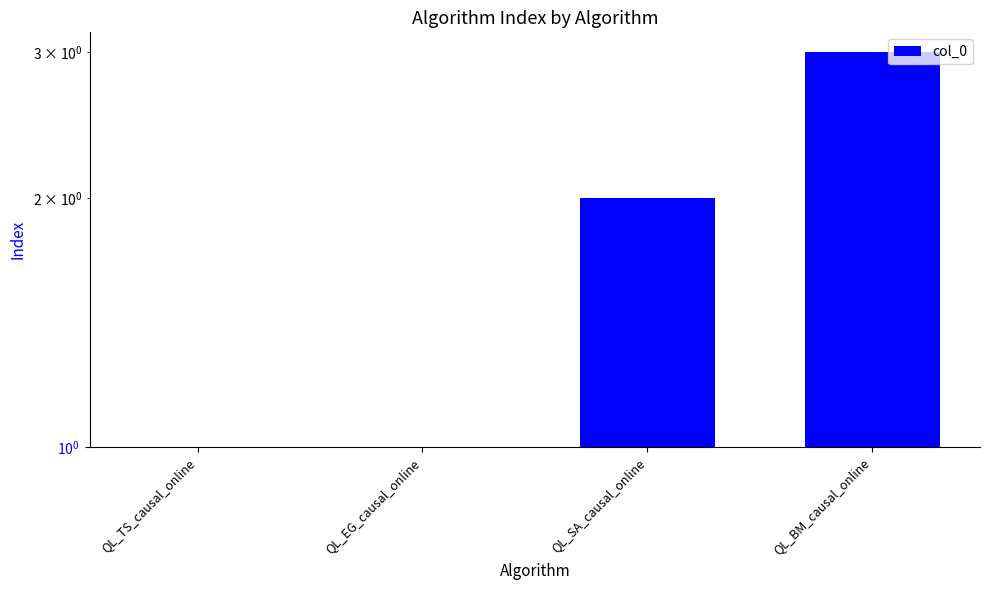

Reading left to right, transcribe all the data shown in this chart.

QL_TS_causal_online=0	QL_EG_causal_online=1	QL_SA_causal_online=2	QL_BM_causal_online=3